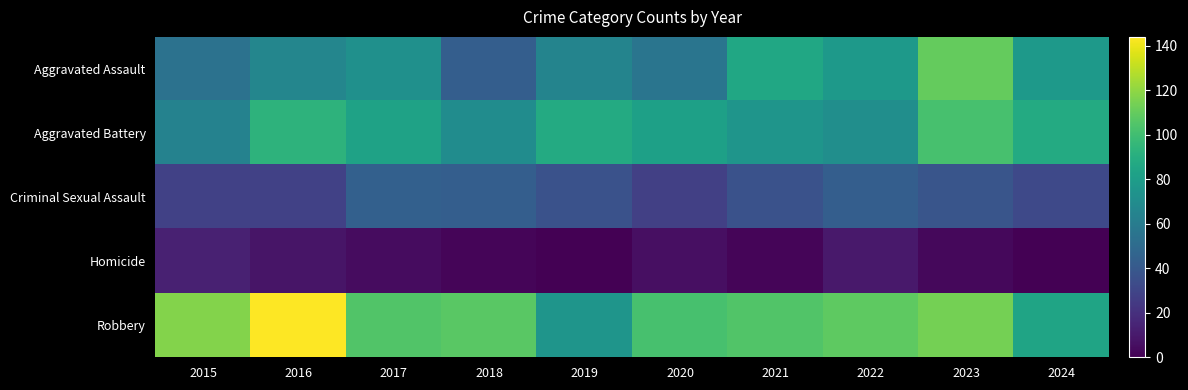

Which series has the largest range (max minus min)?

Robbery